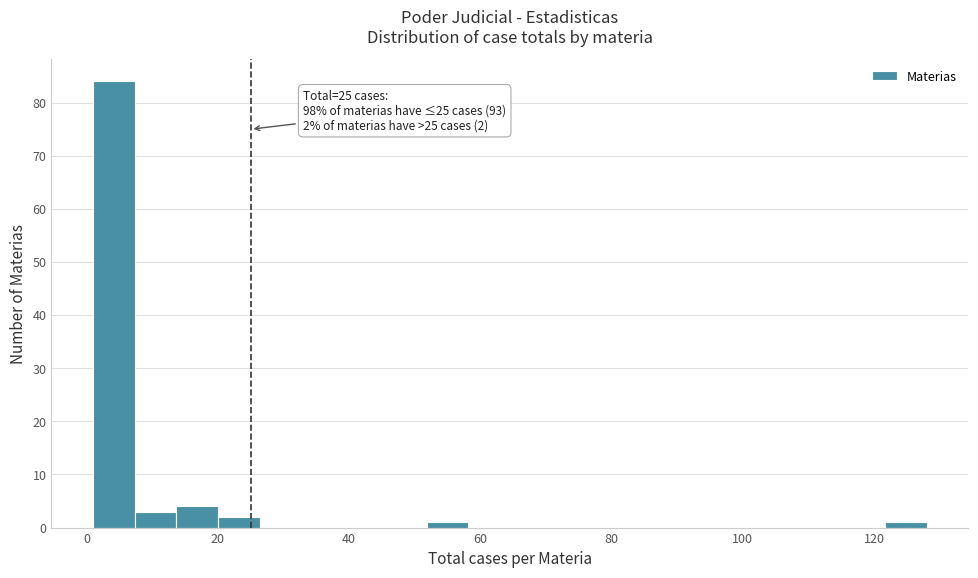

Read against the x-axis, roughly where is the centre of the tallest bar?

4